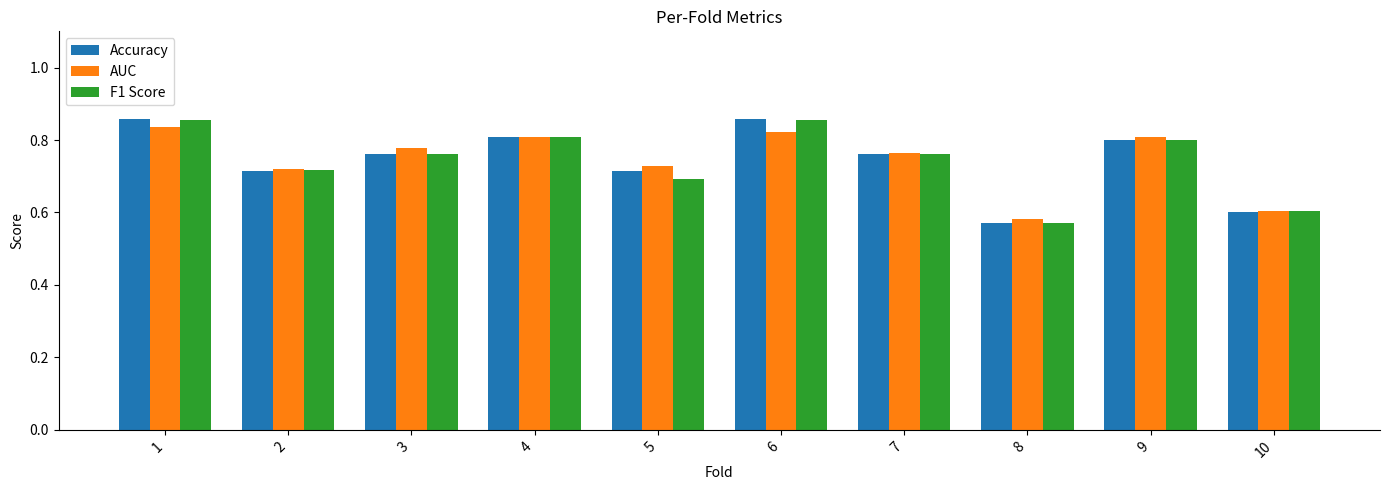

Are the bars grouped side by side (vs. stacked)?

Yes